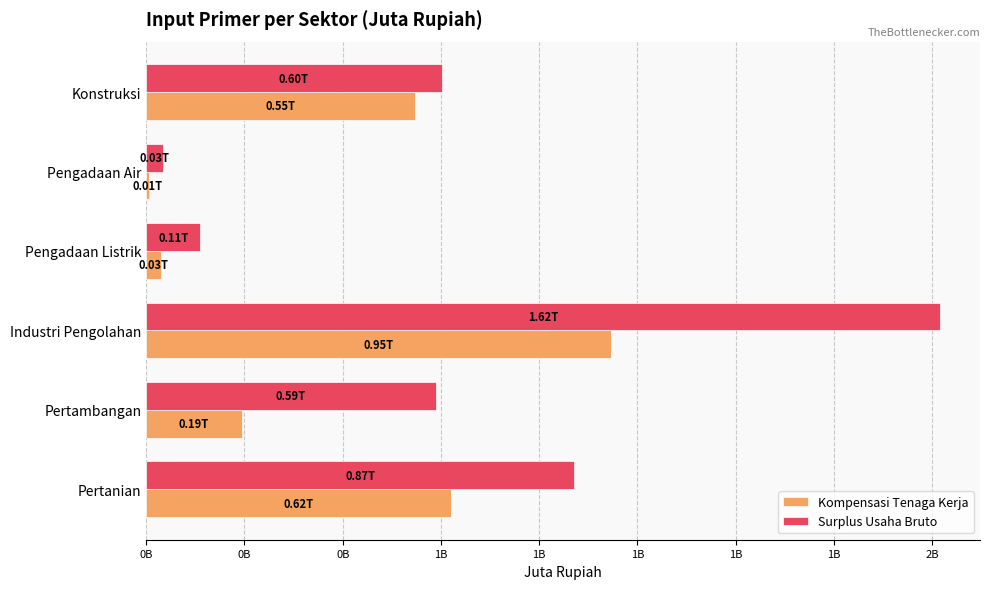

What are all the series names shown in the legend?

Kompensasi Tenaga Kerja, Surplus Usaha Bruto